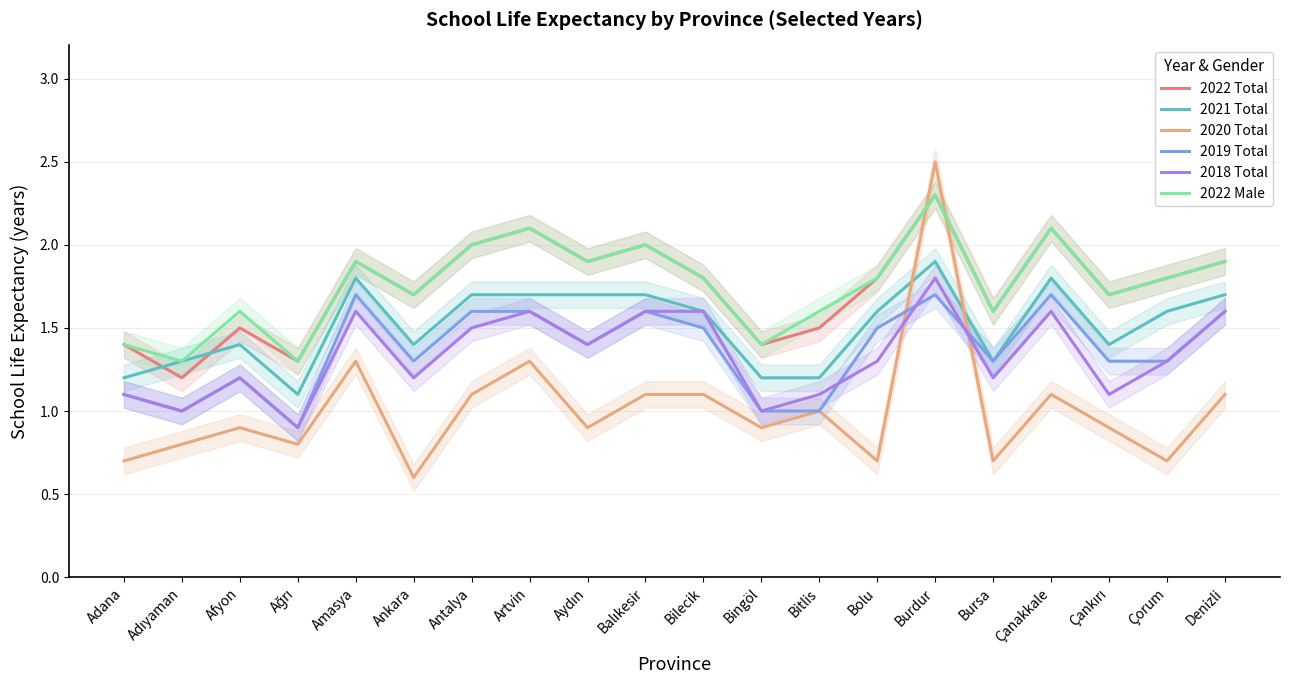

At Çankırı, list the series in order from smallest to largest.

2020 Total, 2018 Total, 2019 Total, 2021 Total, 2022 Total, 2022 Male